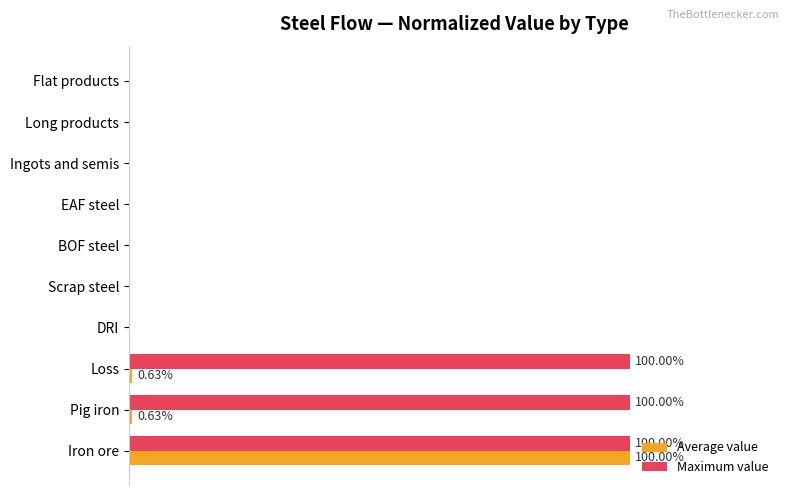

What are all the series names shown in the legend?

Average value, Maximum value